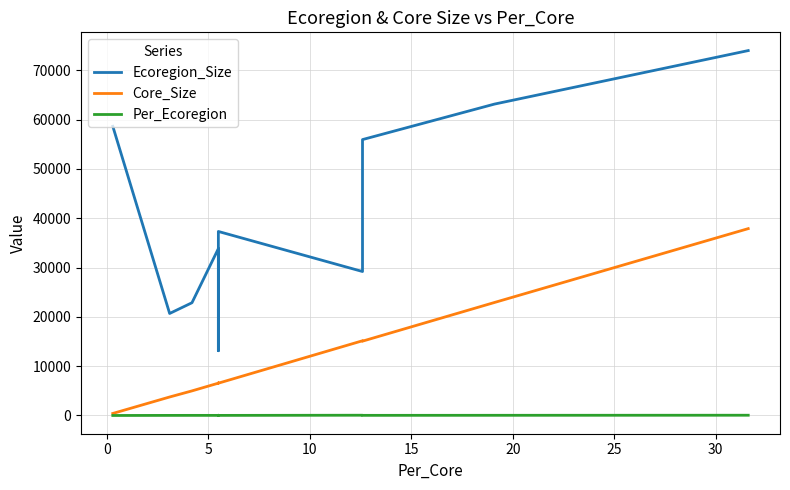

Is this an area chart (filled region under the line)?

No